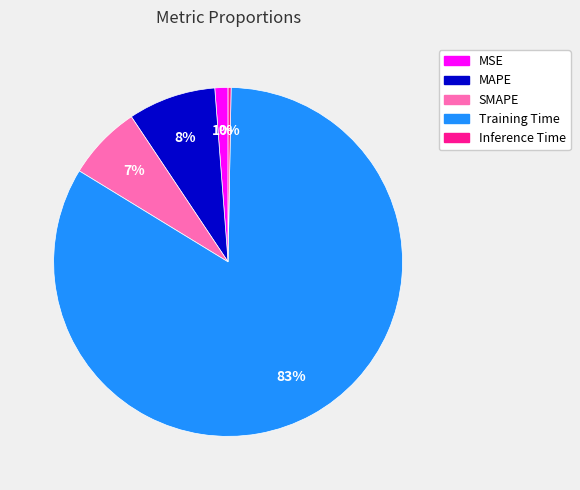

Which slice is the largest?

Training Time